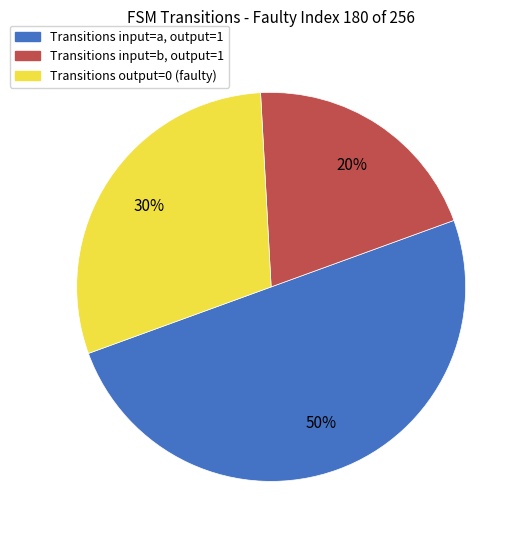

Do Transitions output=0 (faulty) and Transitions input=a, output=1 together represent more than half of the pie?

Yes